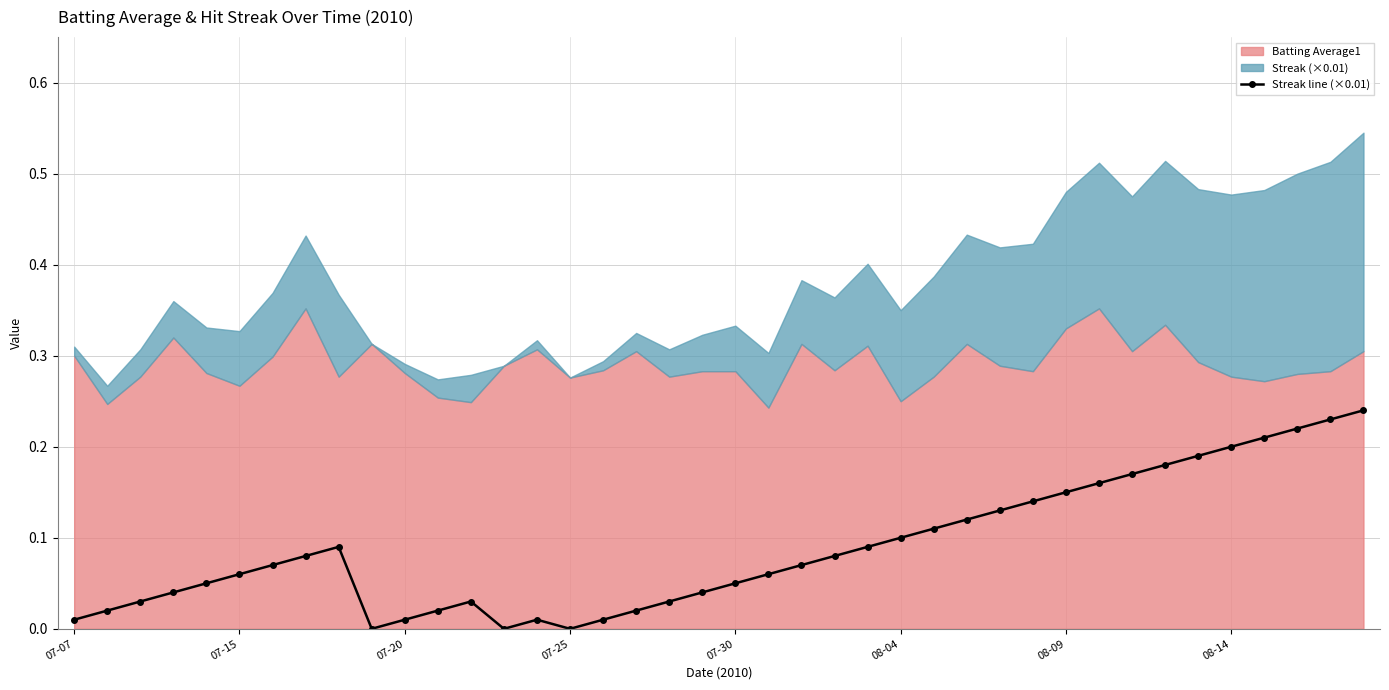

At which category does the data reach its first local valley?

9